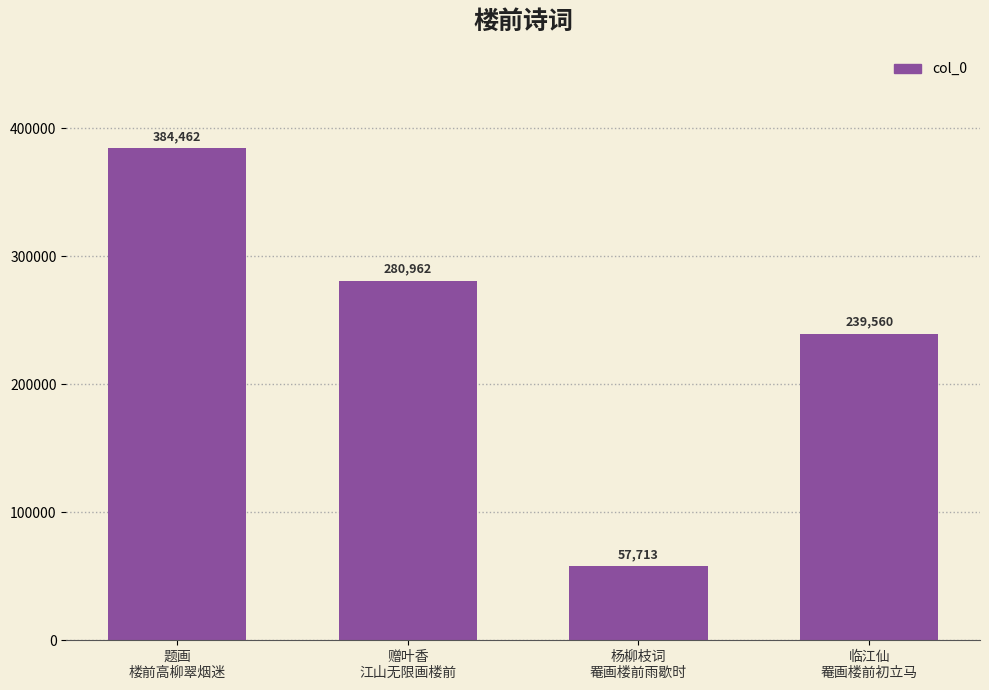

What is the label of the 1st bar from the right?

临江仙
罨画楼前初立马